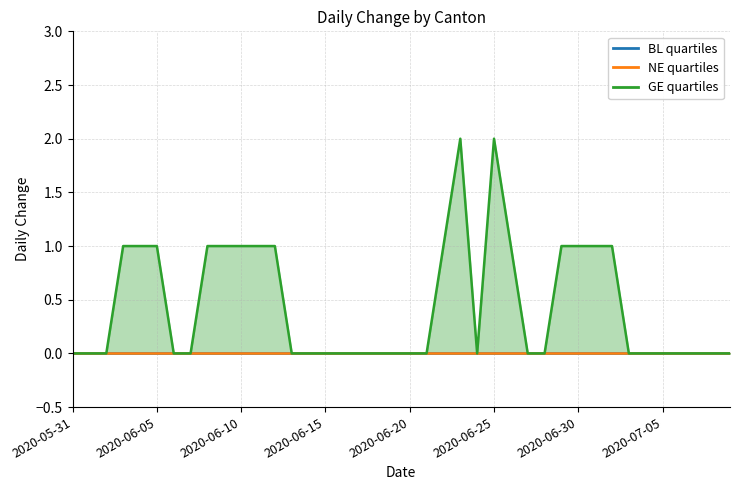

True or false: GE and BL intersect in this chart.

False